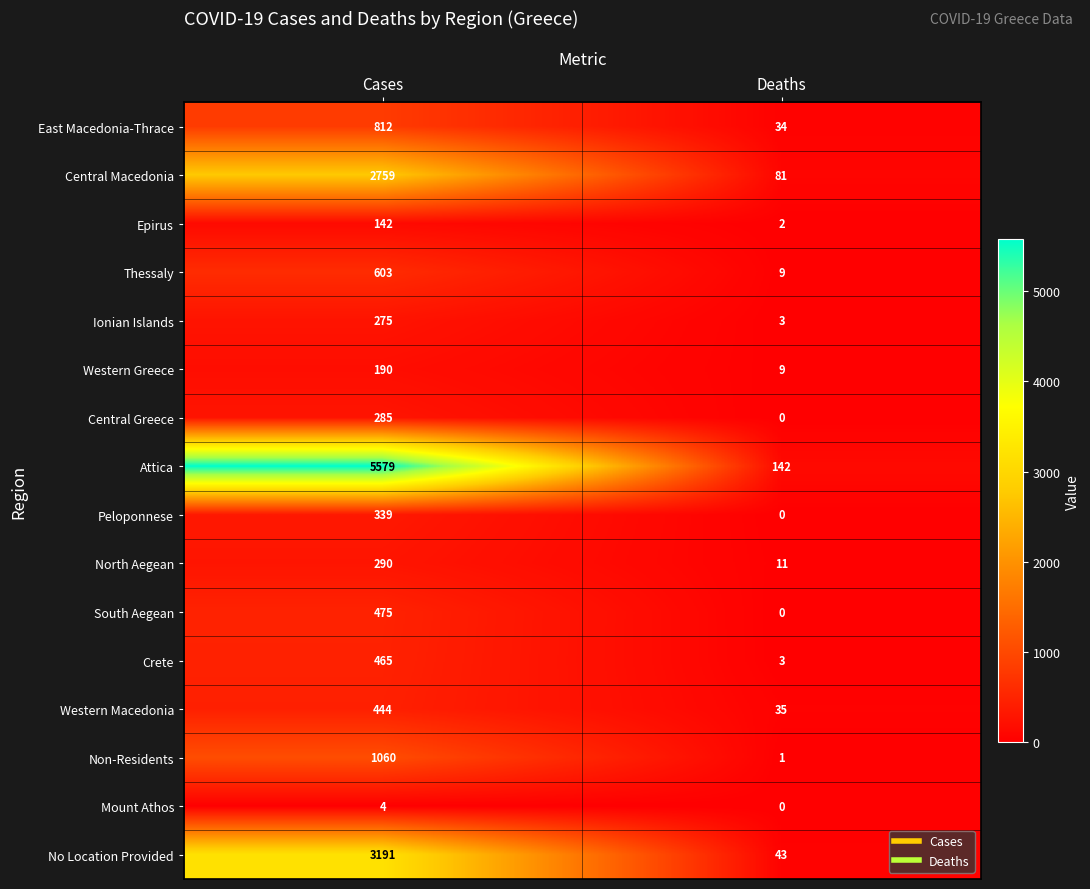

Rank the categories by Thessaly value from highest to lowest.

Cases, Deaths